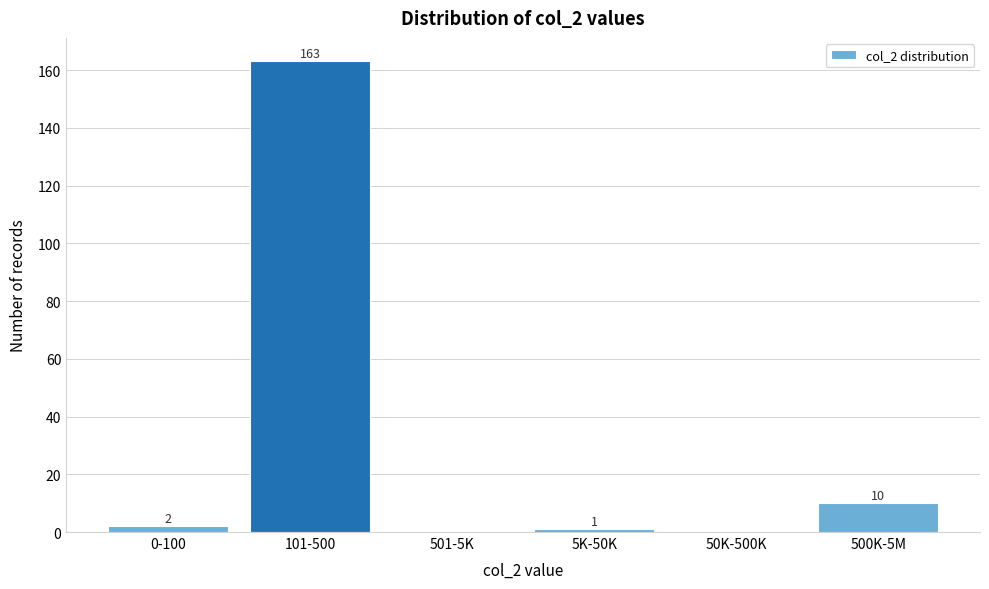

Reading left to right, what are all the values shown in this chart?

0-100=2	101-500=163	501-5K=0	5K-50K=1	50K-500K=0	500K-5M=10